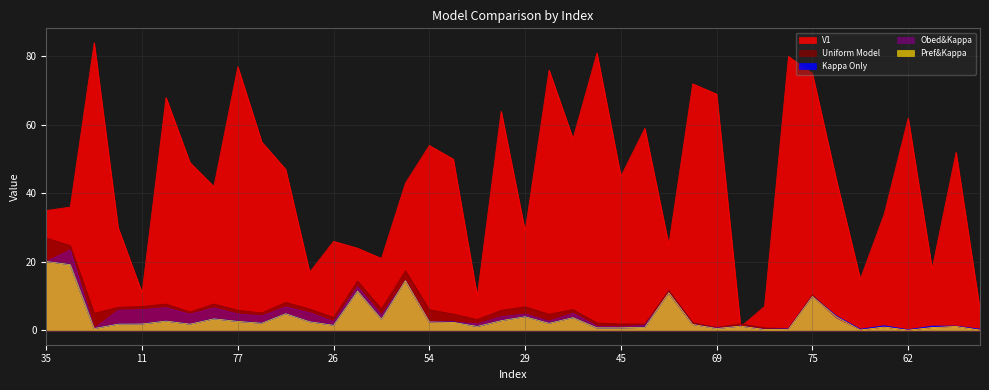

What are all the series names shown in the legend?

V1, Uniform Model, Kappa Only, Obed&Kappa, Pref&Kappa